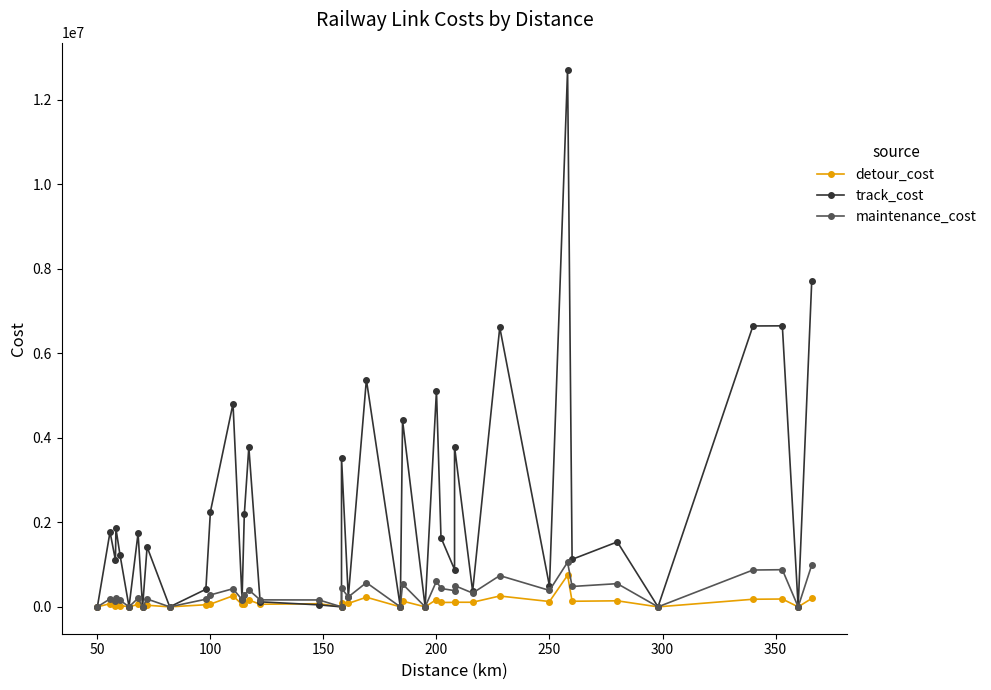

What are all the series names shown in the legend?

detour_cost, track_cost, maintenance_cost